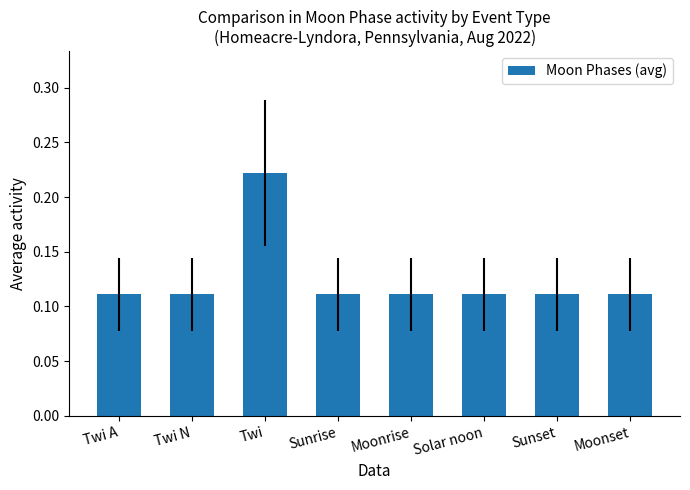

True or false: the data shows 0.2 at Sunset.

False